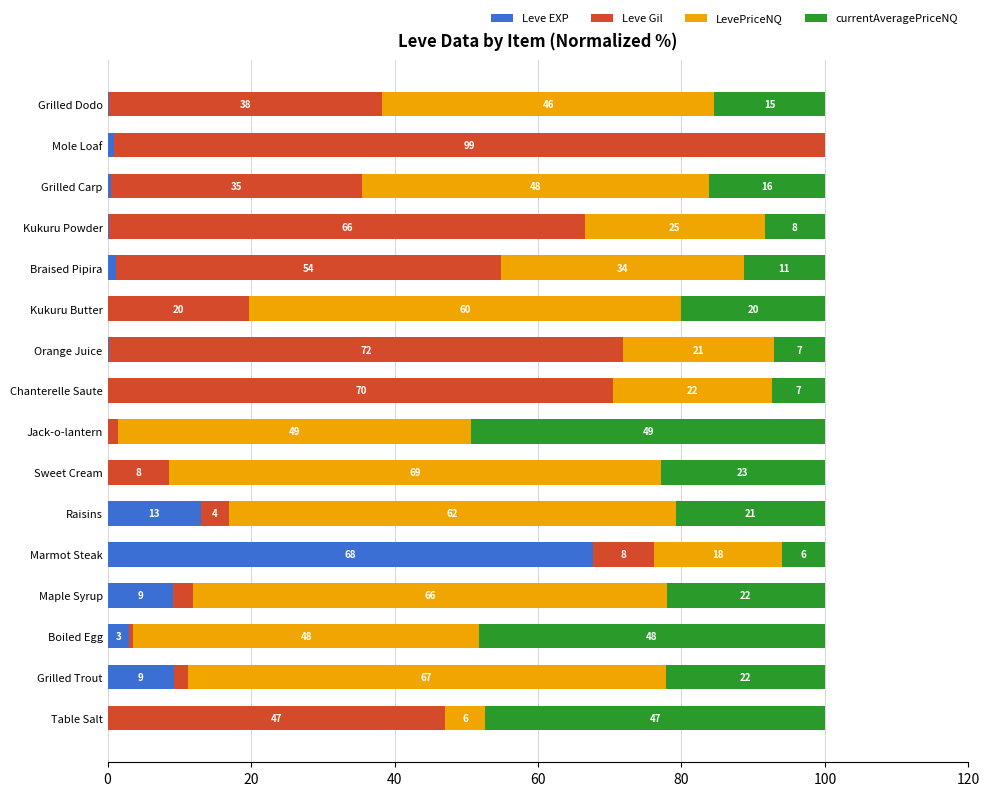

The Leve EXP series shows 9.1 at Maple Syrup. True or false?

True